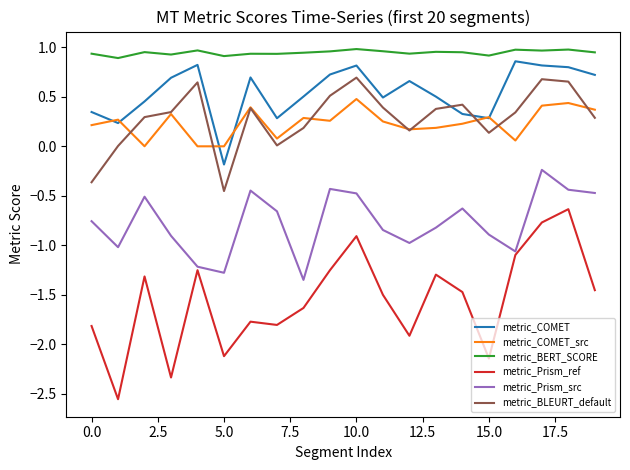

How many intersections are there between metric_BLEURT_default and metric_COMET?

2